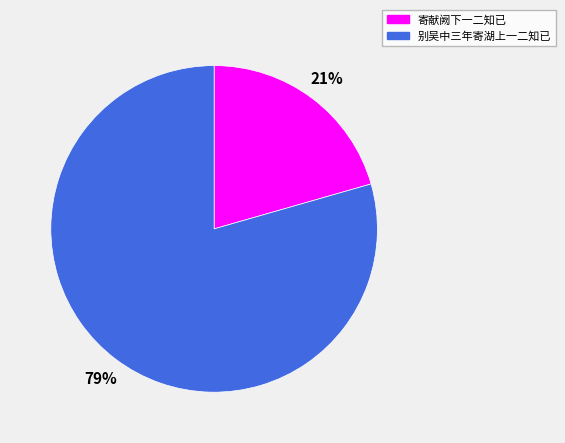

Is it true that 别吴中三年寄湖上一二知已 is 85% of the pie?

False